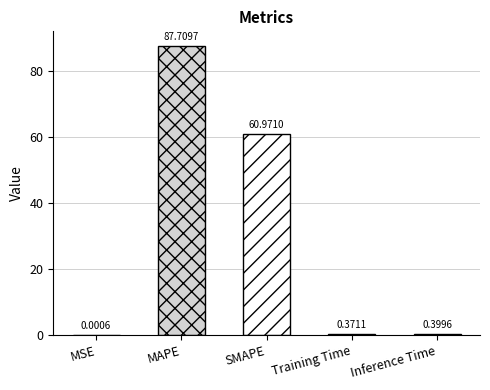

What is the change in value from MAPE to Inference Time?

-87.3